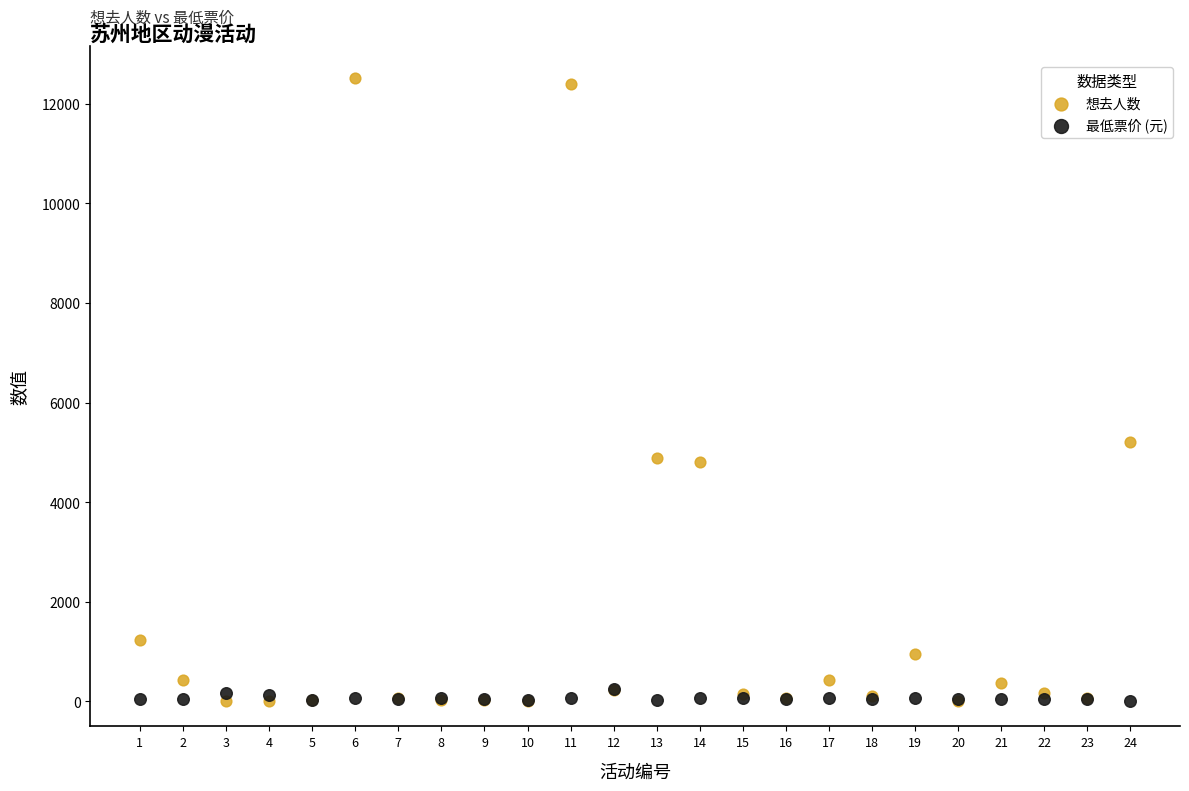

In the 想去人数 series, what Y value is closest to 6260?

5217.0